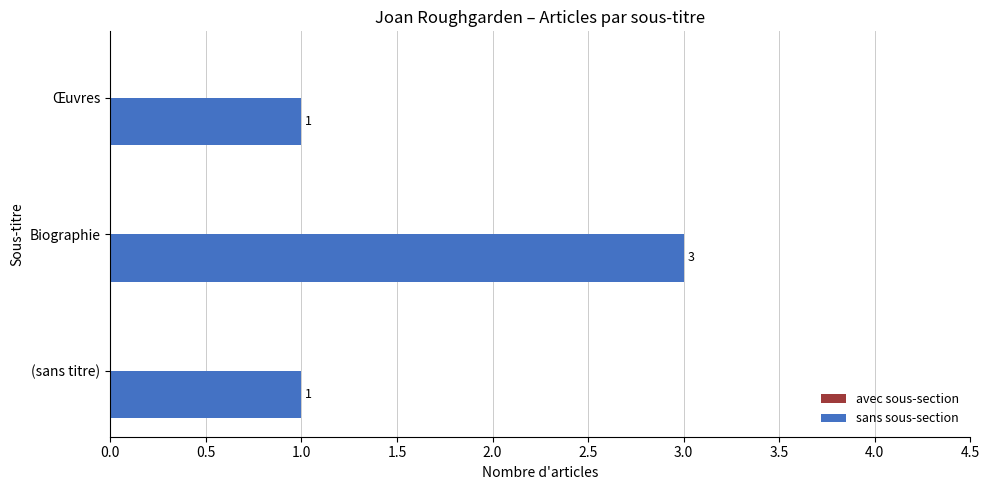

How many values are between 1 and 3?

3